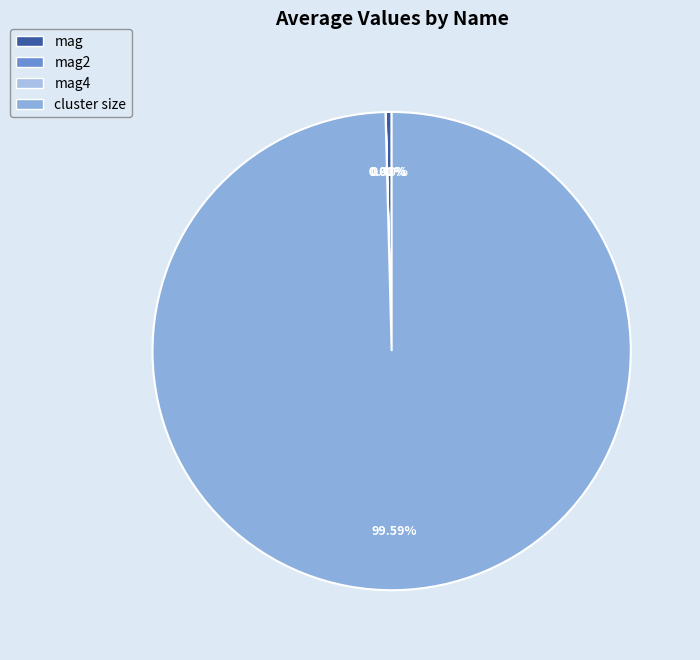

Rank the categories by value from lowest to highest.

mag4, mag2, mag, cluster size